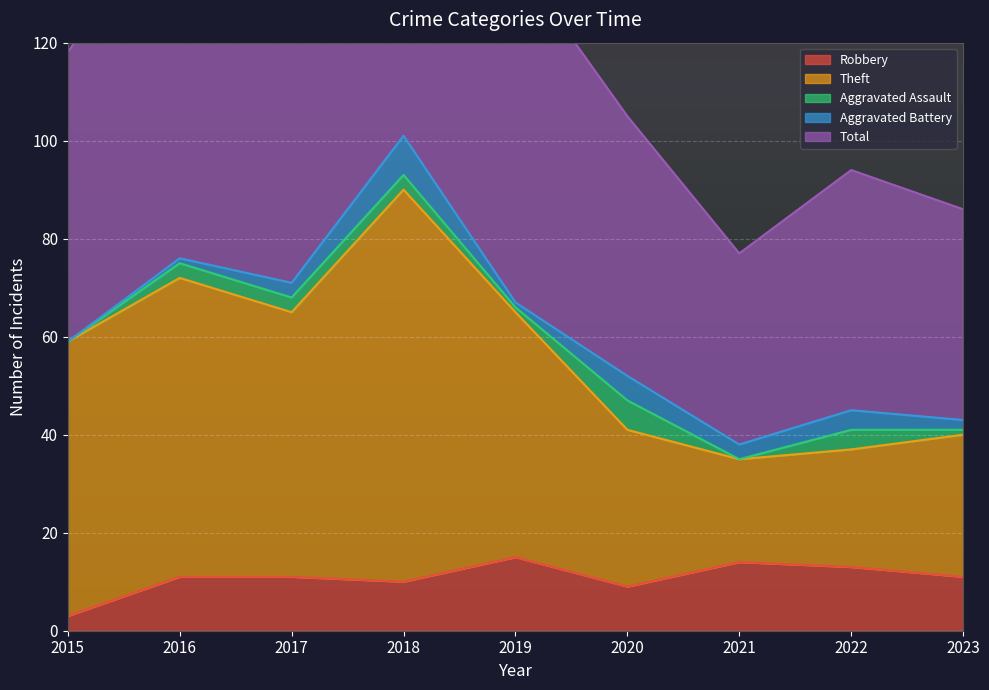

In Robbery, how many points are lower than both neighbors (excluding endpoints)?

2